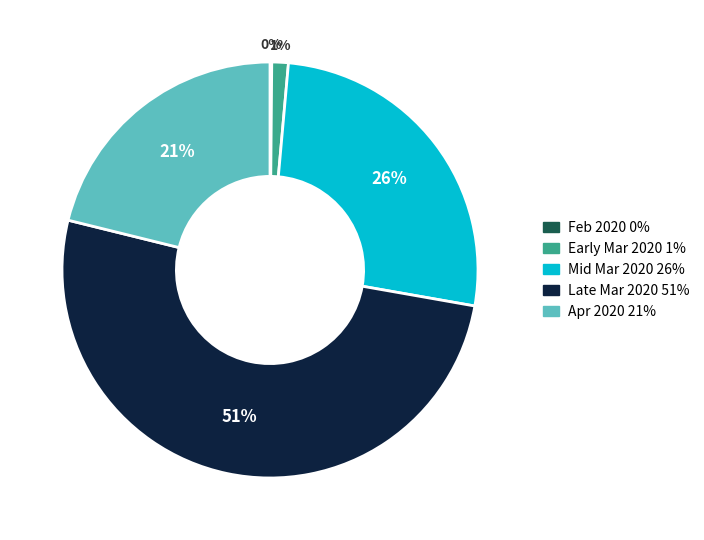

Does any single category account for the majority?

Yes